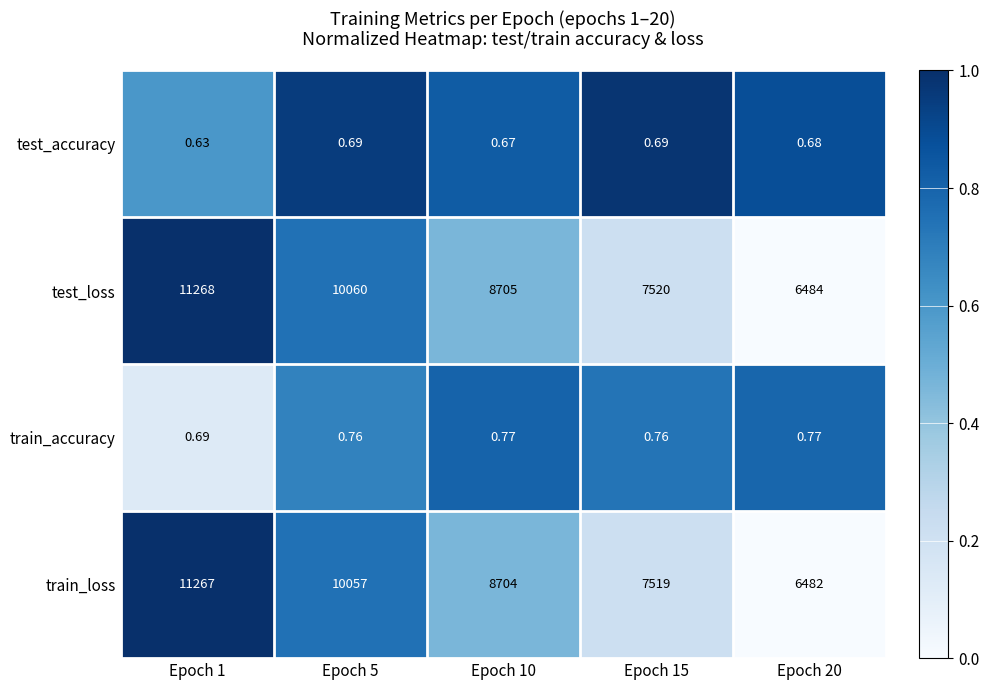

Between Epoch 15 and Epoch 20, which series saw the biggest shift?

train_loss